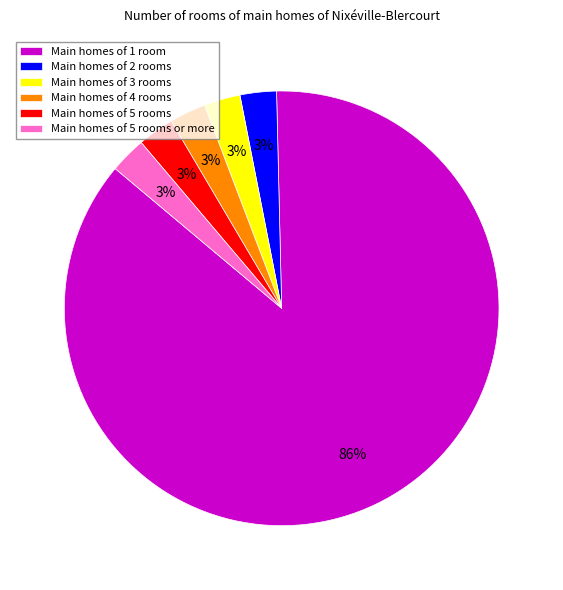

Is the sum of Main homes of 5 rooms and Main homes of 3 rooms greater than half?

No